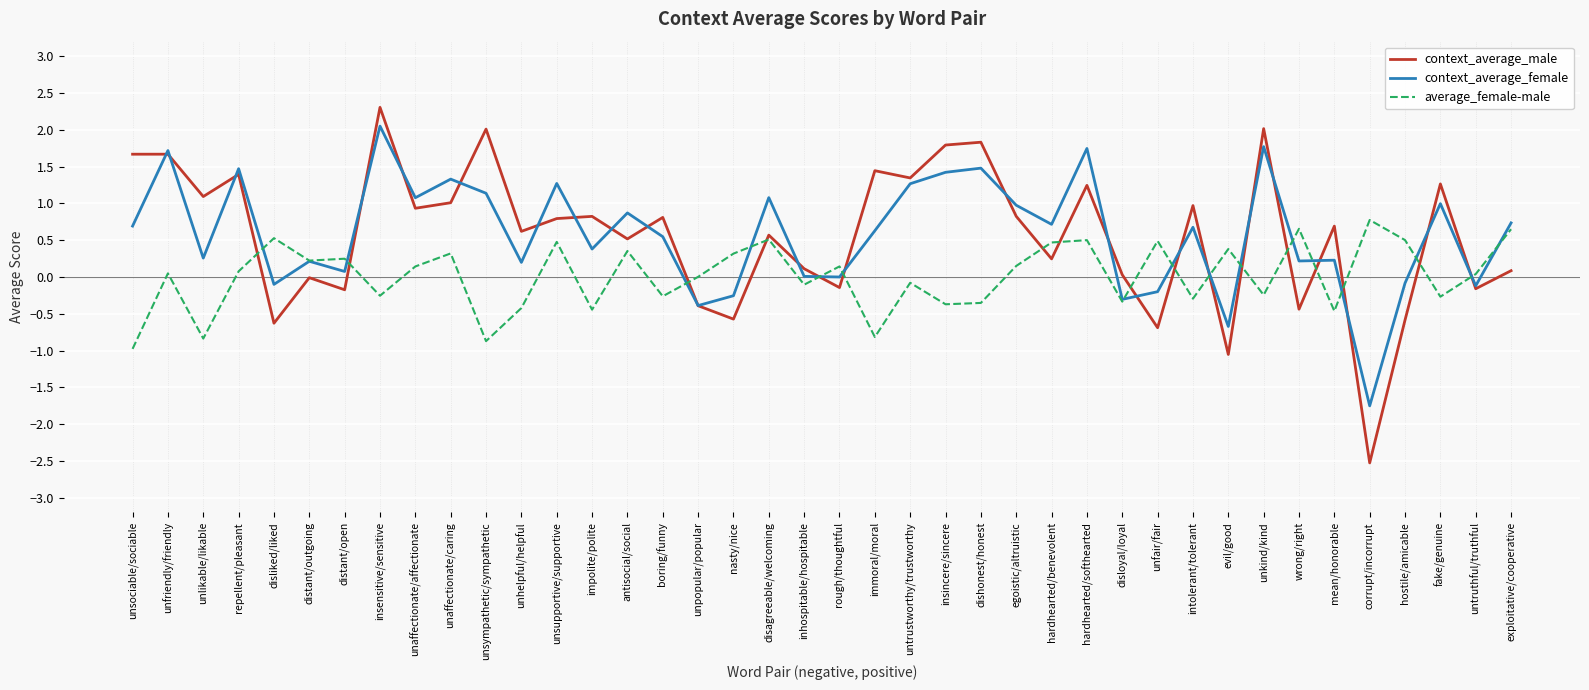

True or false: context_average_male has a value of 1.0 at unaffectionate/caring.

True